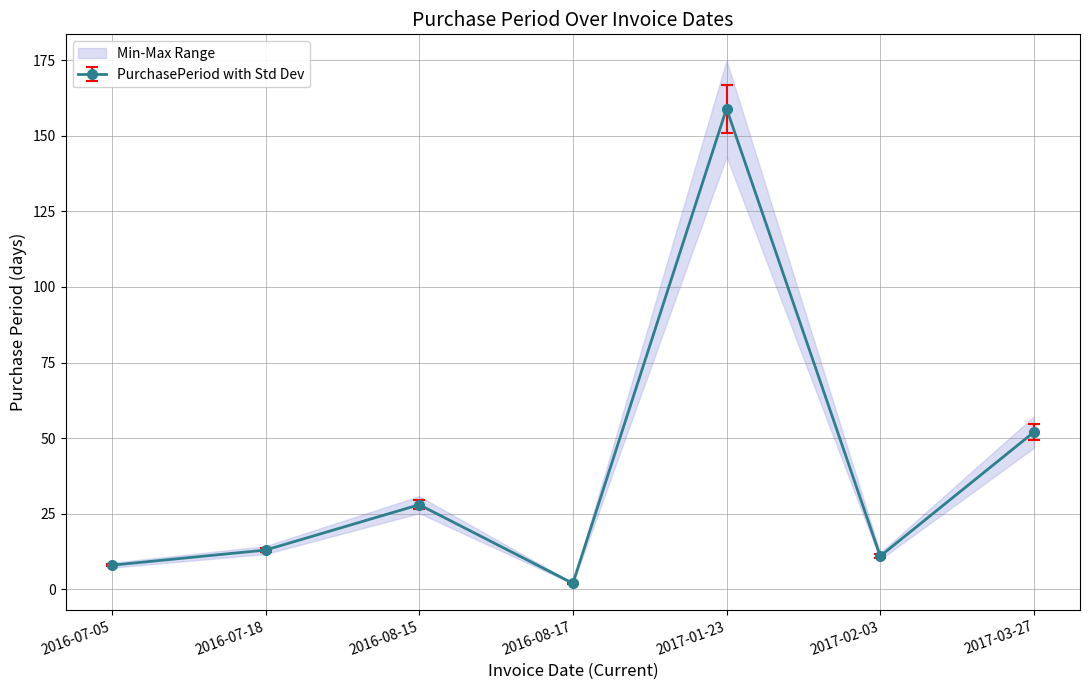

Does the chart display data point markers on the line(s)?

Yes